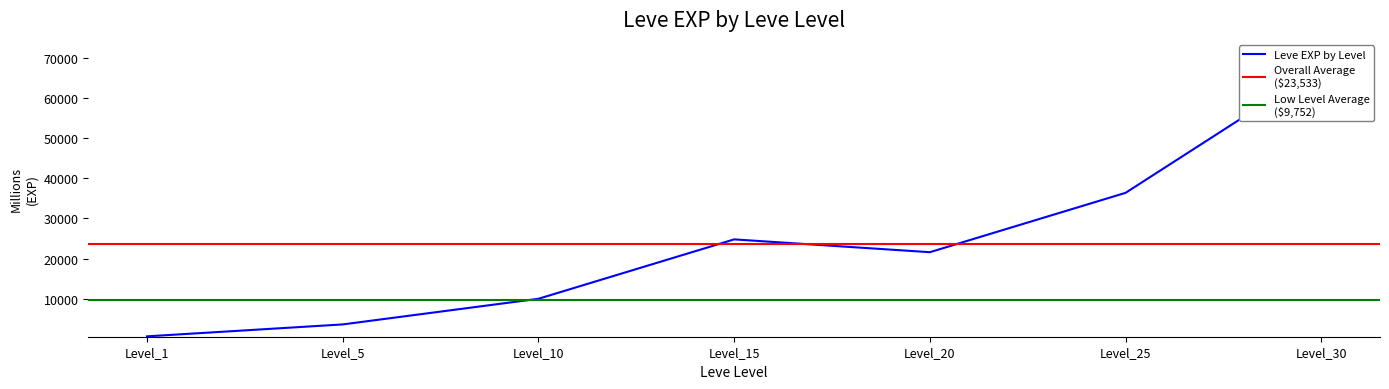

Is it true that the value at Level_10 is 3287?

False